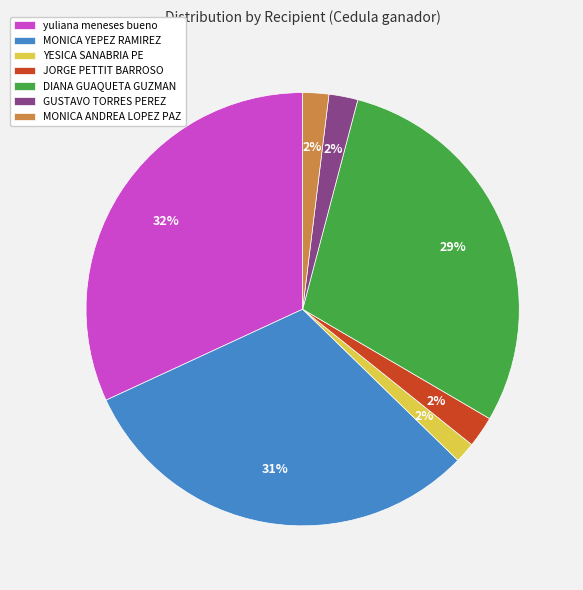

Combined, do MONICA YEPEZ RAMIREZ and yuliana meneses bueno account for over 50%?

Yes